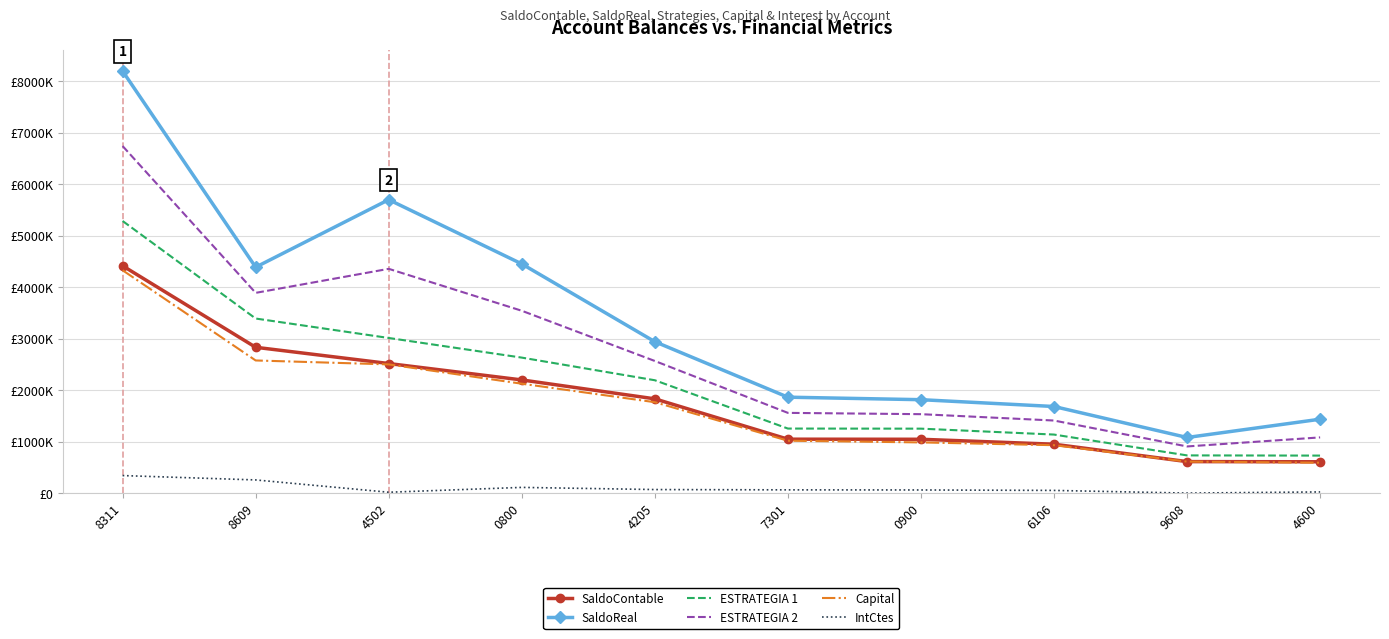

Which series has the largest range (max minus min)?

SaldoReal